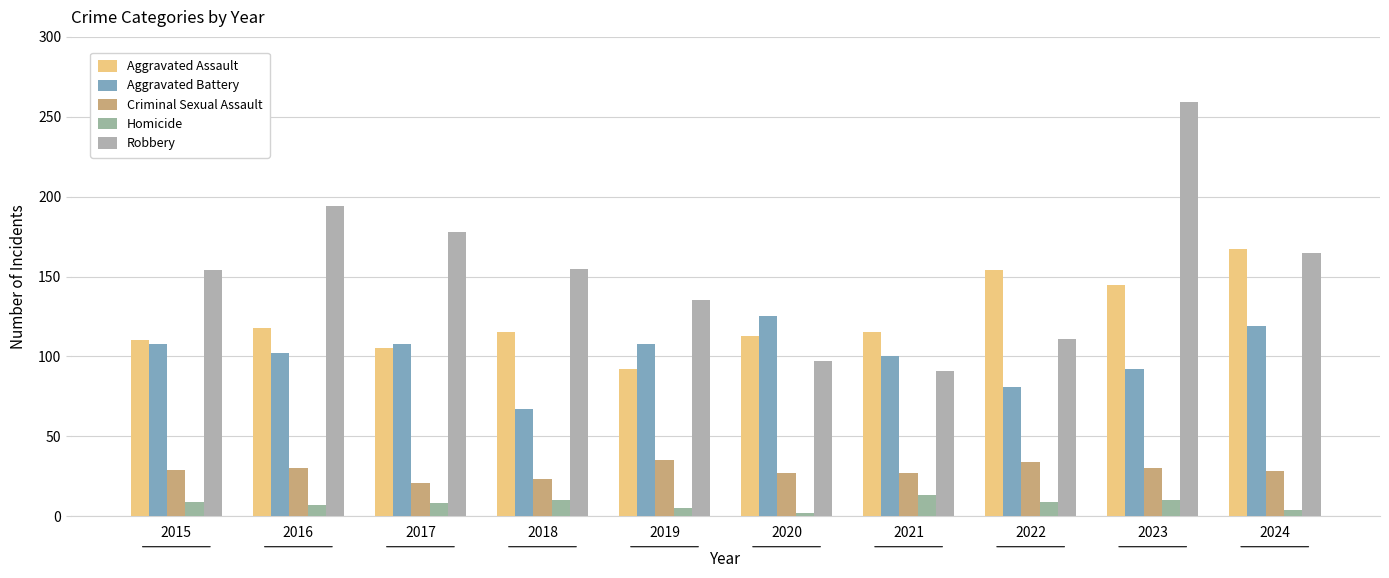

Reading left to right, transcribe all the data shown in this chart.

Aggravated Assault: 110	118	105	115	92	113	115	154	145	167
Aggravated Battery: 108	102	108	67	108	125	100	81	92	119
Criminal Sexual Assault: 29	30	21	23	35	27	27	34	30	28
Homicide: 9	7	8	10	5	2	13	9	10	4
Robbery: 154	194	178	155	135	97	91	111	259	165